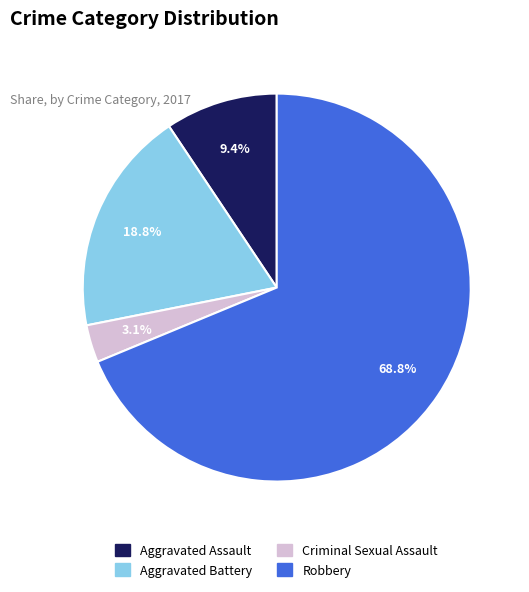

What portion of the pie excludes Aggravated Assault?

90.6%